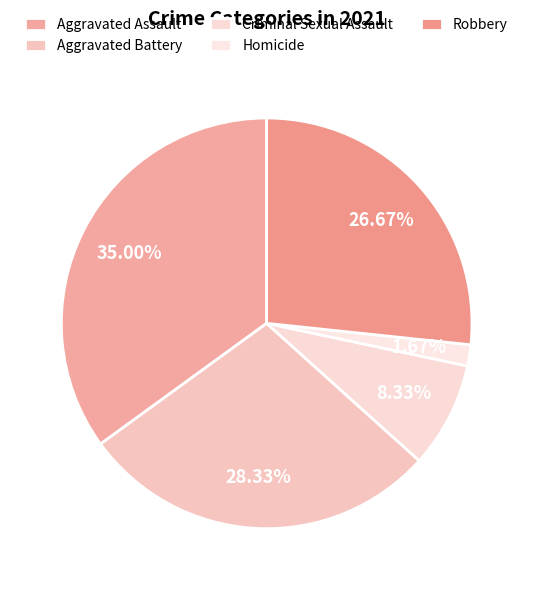

Which category has the biggest portion of the pie?

Aggravated Assault